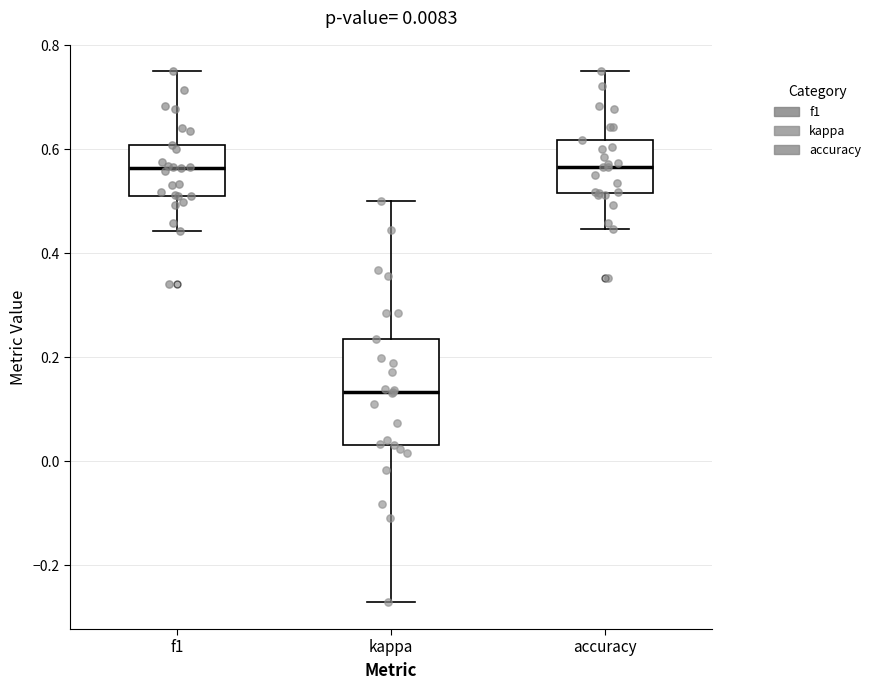

Comparing the boxes themselves (not the whiskers), which one is the tallest?

kappa